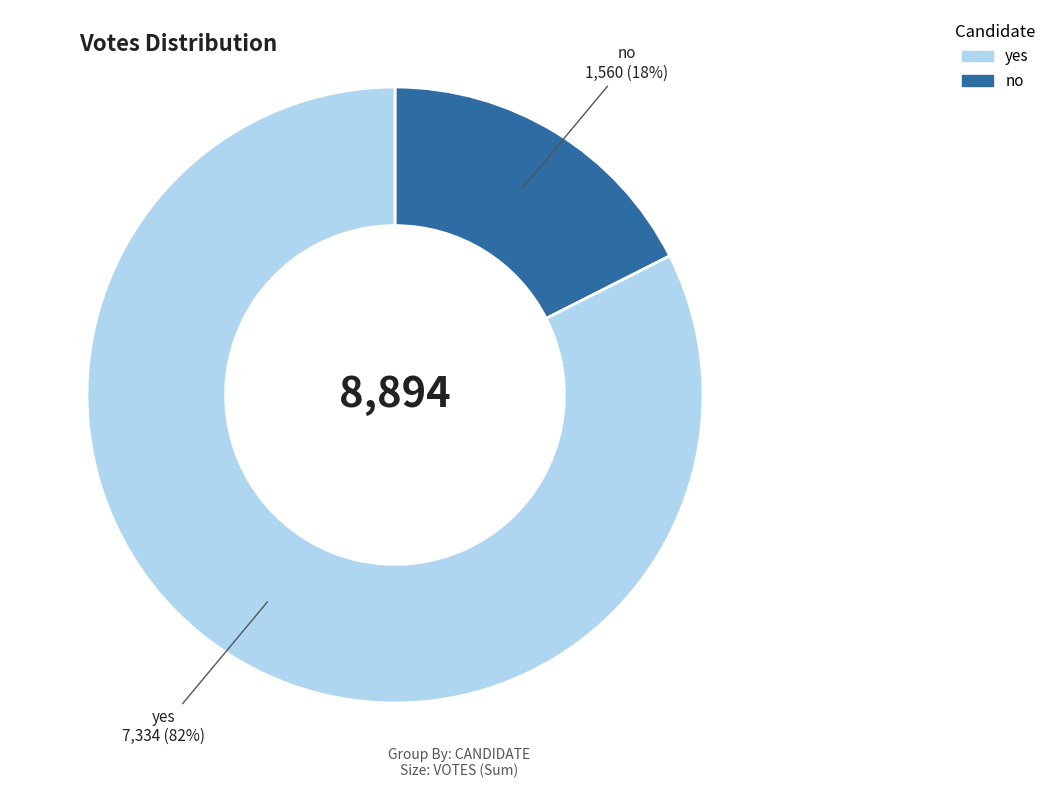

How many slices are in this pie chart?

2